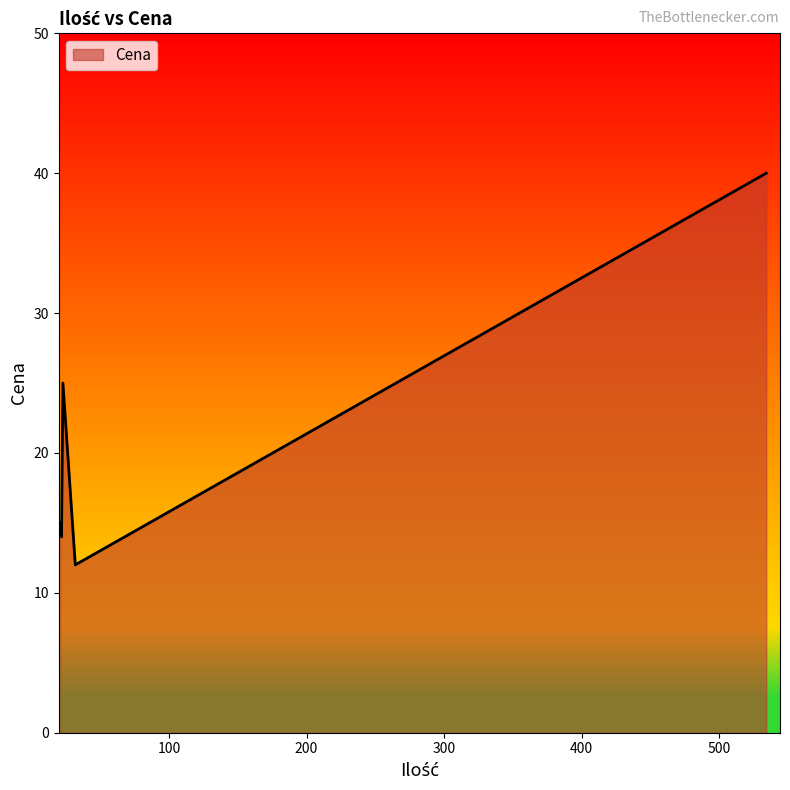

Count the number of categories in the chart.

5